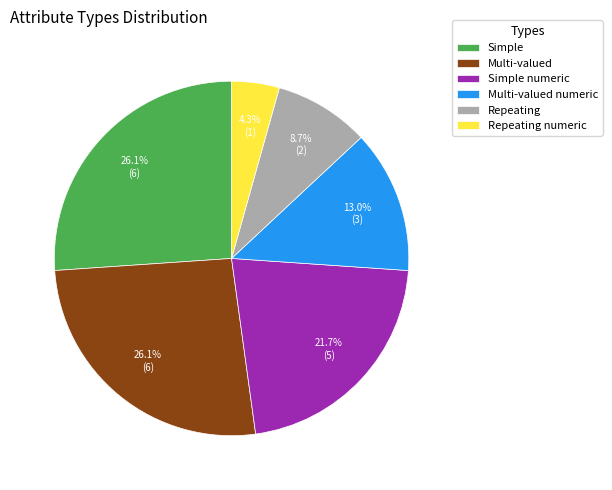

What percentage is the Multi-valued slice, to the nearest percent?

26%